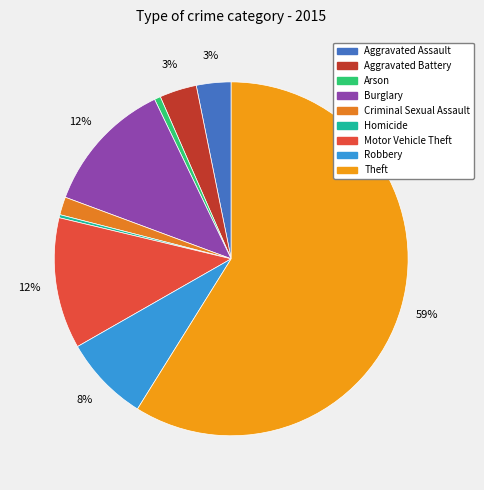

To the nearest percent, what portion does Motor Vehicle Theft represent?

12%